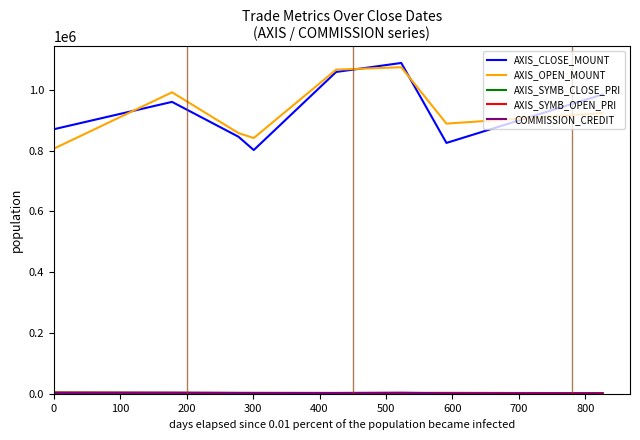

What is the highest value of the AXIS_CLOSE_MOUNT series?

1088000